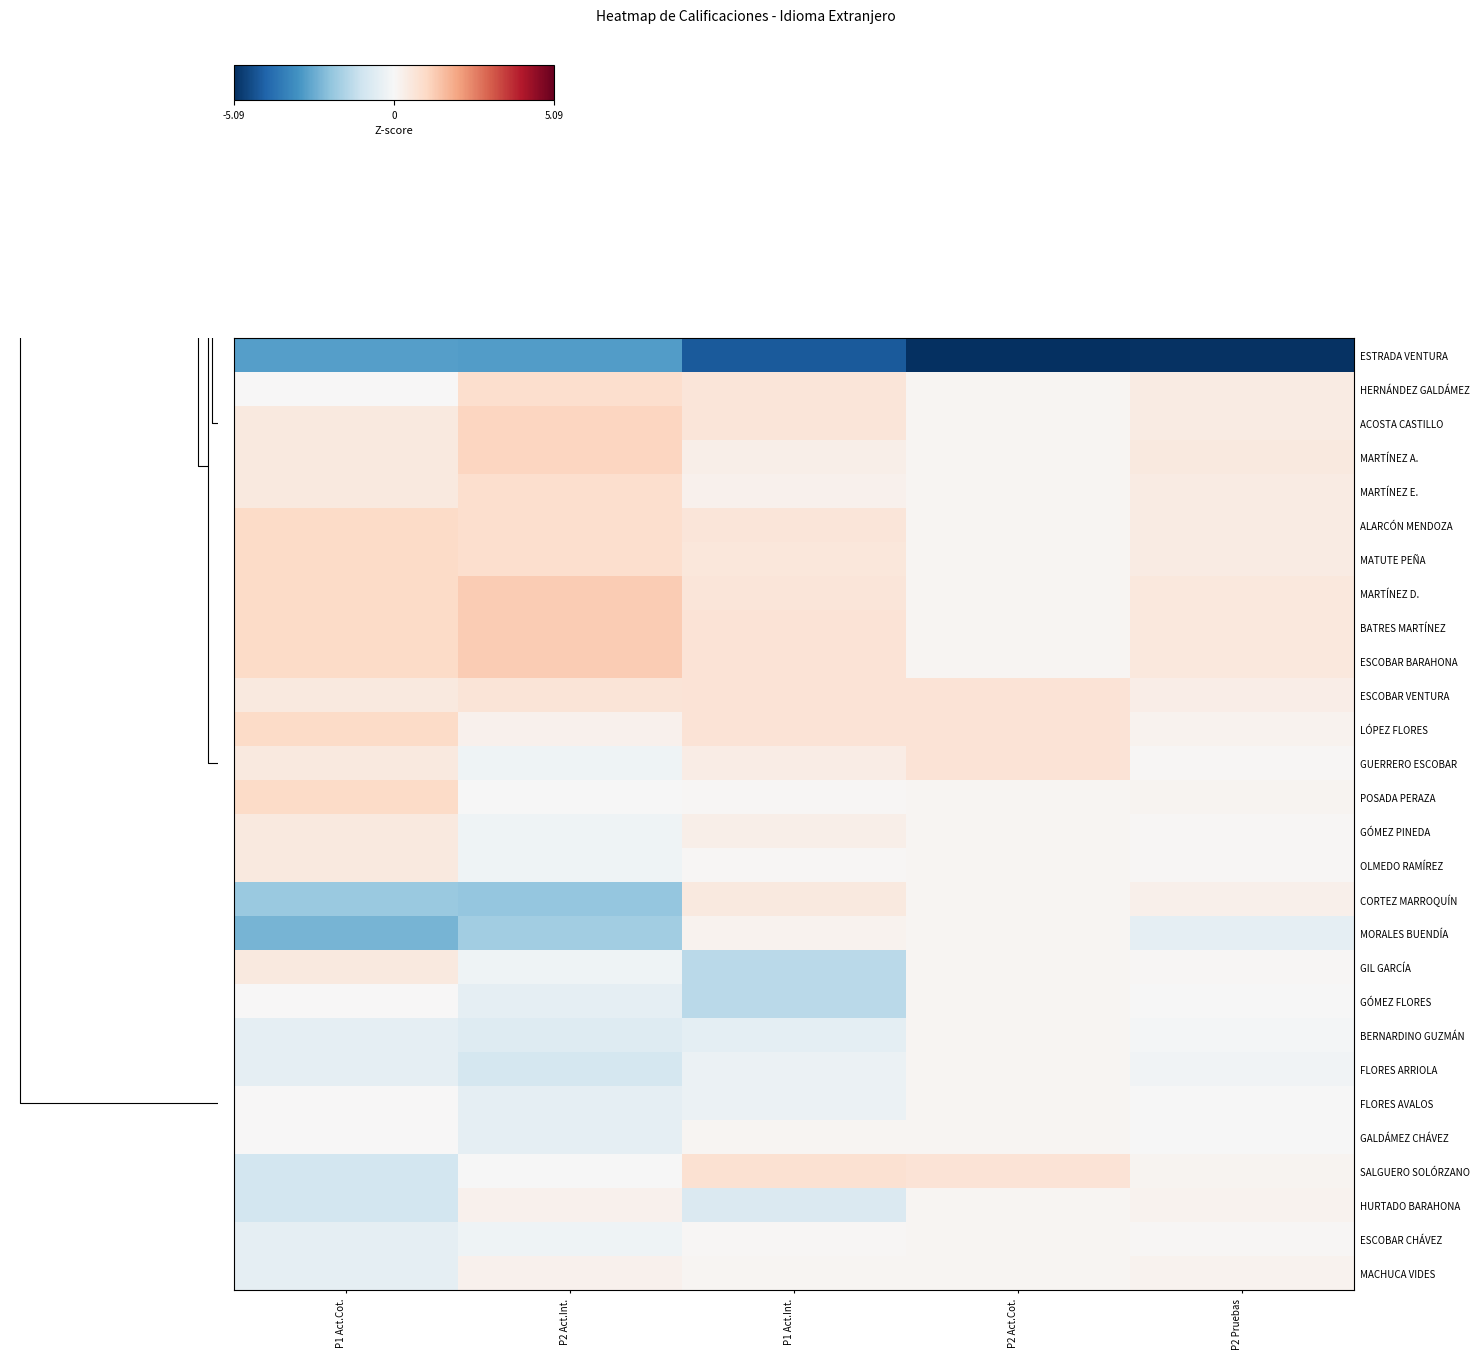

Reading right to left, transcribe all the data shown in this chart.

ESTRADA VENTURA: P2 Pruebas=-5.0	P2 Act.Cot.=-5.1	P1 Act.Int.=-4.3	P2 Act.Int.=-2.8	P1 Act.Cot.=-2.8
HERNÁNDEZ GALDÁMEZ: P2 Pruebas=0.4	P2 Act.Cot.=0.1	P1 Act.Int.=0.6	P2 Act.Int.=0.9	P1 Act.Cot.=0.0
ACOSTA CASTILLO: P2 Pruebas=0.4	P2 Act.Cot.=0.1	P1 Act.Int.=0.6	P2 Act.Int.=1.1	P1 Act.Cot.=0.5
MARTÍNEZ A.: P2 Pruebas=0.5	P2 Act.Cot.=0.1	P1 Act.Int.=0.3	P2 Act.Int.=1.1	P1 Act.Cot.=0.5
MARTÍNEZ E.: P2 Pruebas=0.4	P2 Act.Cot.=0.1	P1 Act.Int.=0.2	P2 Act.Int.=0.9	P1 Act.Cot.=0.5
ALARCÓN MENDOZA: P2 Pruebas=0.4	P2 Act.Cot.=0.1	P1 Act.Int.=0.6	P2 Act.Int.=0.9	P1 Act.Cot.=1.0
MATUTE PEÑA: P2 Pruebas=0.4	P2 Act.Cot.=0.1	P1 Act.Int.=0.6	P2 Act.Int.=0.9	P1 Act.Cot.=1.0
MARTÍNEZ D.: P2 Pruebas=0.6	P2 Act.Cot.=0.1	P1 Act.Int.=0.6	P2 Act.Int.=1.3	P1 Act.Cot.=1.0
BATRES MARTÍNEZ: P2 Pruebas=0.6	P2 Act.Cot.=0.1	P1 Act.Int.=0.7	P2 Act.Int.=1.3	P1 Act.Cot.=1.0
ESCOBAR BARAHONA: P2 Pruebas=0.6	P2 Act.Cot.=0.1	P1 Act.Int.=0.7	P2 Act.Int.=1.3	P1 Act.Cot.=1.0
ESCOBAR VENTURA: P2 Pruebas=0.3	P2 Act.Cot.=0.7	P1 Act.Int.=0.7	P2 Act.Int.=0.6	P1 Act.Cot.=0.5
LÓPEZ FLORES: P2 Pruebas=0.2	P2 Act.Cot.=0.7	P1 Act.Int.=0.7	P2 Act.Int.=0.2	P1 Act.Cot.=1.0
GUERRERO ESCOBAR: P2 Pruebas=0.0	P2 Act.Cot.=0.7	P1 Act.Int.=0.4	P2 Act.Int.=-0.2	P1 Act.Cot.=0.5
POSADA PERAZA: P2 Pruebas=0.1	P2 Act.Cot.=0.1	P1 Act.Int.=0.0	P2 Act.Int.=-0.0	P1 Act.Cot.=1.0
GÓMEZ PINEDA: P2 Pruebas=0.0	P2 Act.Cot.=0.1	P1 Act.Int.=0.3	P2 Act.Int.=-0.2	P1 Act.Cot.=0.5
OLMEDO RAMÍREZ: P2 Pruebas=0.0	P2 Act.Cot.=0.1	P1 Act.Int.=0.0	P2 Act.Int.=-0.2	P1 Act.Cot.=0.5
CORTEZ MARROQUÍN: P2 Pruebas=0.3	P2 Act.Cot.=0.1	P1 Act.Int.=0.5	P2 Act.Int.=-2.0	P1 Act.Cot.=-1.9
MORALES BUENDÍA: P2 Pruebas=-0.5	P2 Act.Cot.=0.1	P1 Act.Int.=0.2	P2 Act.Int.=-1.8	P1 Act.Cot.=-2.3
GIL GARCÍA: P2 Pruebas=0.0	P2 Act.Cot.=0.1	P1 Act.Int.=-1.4	P2 Act.Int.=-0.2	P1 Act.Cot.=0.5
GÓMEZ FLORES: P2 Pruebas=-0.0	P2 Act.Cot.=0.1	P1 Act.Int.=-1.4	P2 Act.Int.=-0.5	P1 Act.Cot.=0.0
BERNARDINO GUZMÁN: P2 Pruebas=-0.1	P2 Act.Cot.=0.1	P1 Act.Int.=-0.5	P2 Act.Int.=-0.7	P1 Act.Cot.=-0.5
FLORES ARRIOLA: P2 Pruebas=-0.2	P2 Act.Cot.=0.1	P1 Act.Int.=-0.3	P2 Act.Int.=-0.9	P1 Act.Cot.=-0.5
FLORES AVALOS: P2 Pruebas=-0.0	P2 Act.Cot.=0.1	P1 Act.Int.=-0.3	P2 Act.Int.=-0.5	P1 Act.Cot.=0.0
GALDÁMEZ CHÁVEZ: P2 Pruebas=-0.0	P2 Act.Cot.=0.1	P1 Act.Int.=0.1	P2 Act.Int.=-0.5	P1 Act.Cot.=0.0
SALGUERO SOLÓRZANO: P2 Pruebas=0.1	P2 Act.Cot.=0.7	P1 Act.Int.=0.8	P2 Act.Int.=-0.0	P1 Act.Cot.=-0.9
HURTADO BARAHONA: P2 Pruebas=0.2	P2 Act.Cot.=0.1	P1 Act.Int.=-0.7	P2 Act.Int.=0.2	P1 Act.Cot.=-0.9
ESCOBAR CHÁVEZ: P2 Pruebas=0.0	P2 Act.Cot.=0.1	P1 Act.Int.=0.0	P2 Act.Int.=-0.2	P1 Act.Cot.=-0.5
MACHUCA VIDES: P2 Pruebas=0.2	P2 Act.Cot.=0.1	P1 Act.Int.=0.1	P2 Act.Int.=0.2	P1 Act.Cot.=-0.5